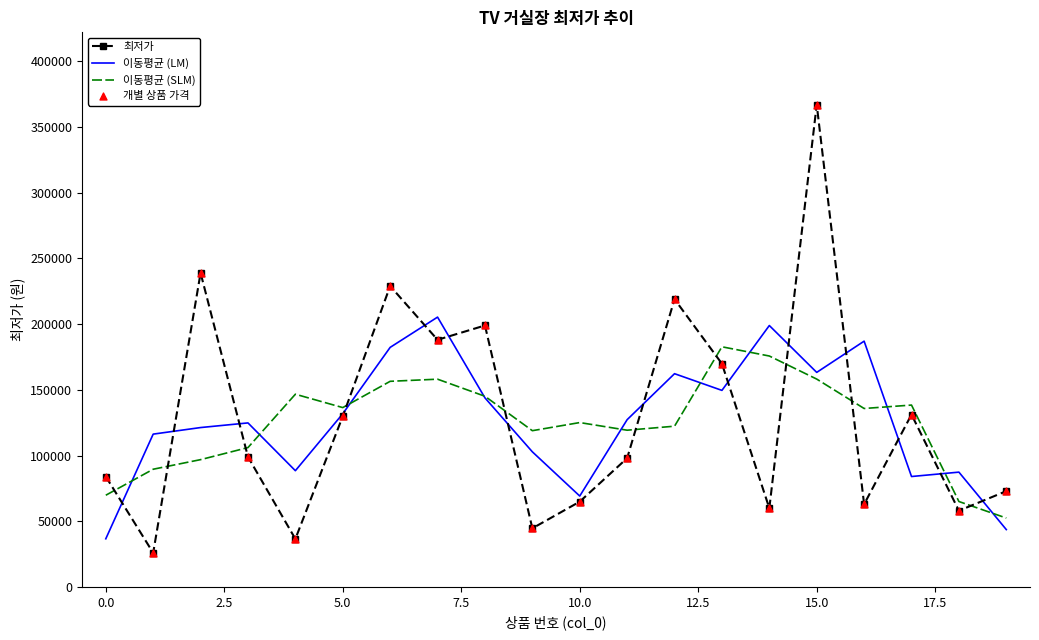

Which series has the widest spread of values?

최저가